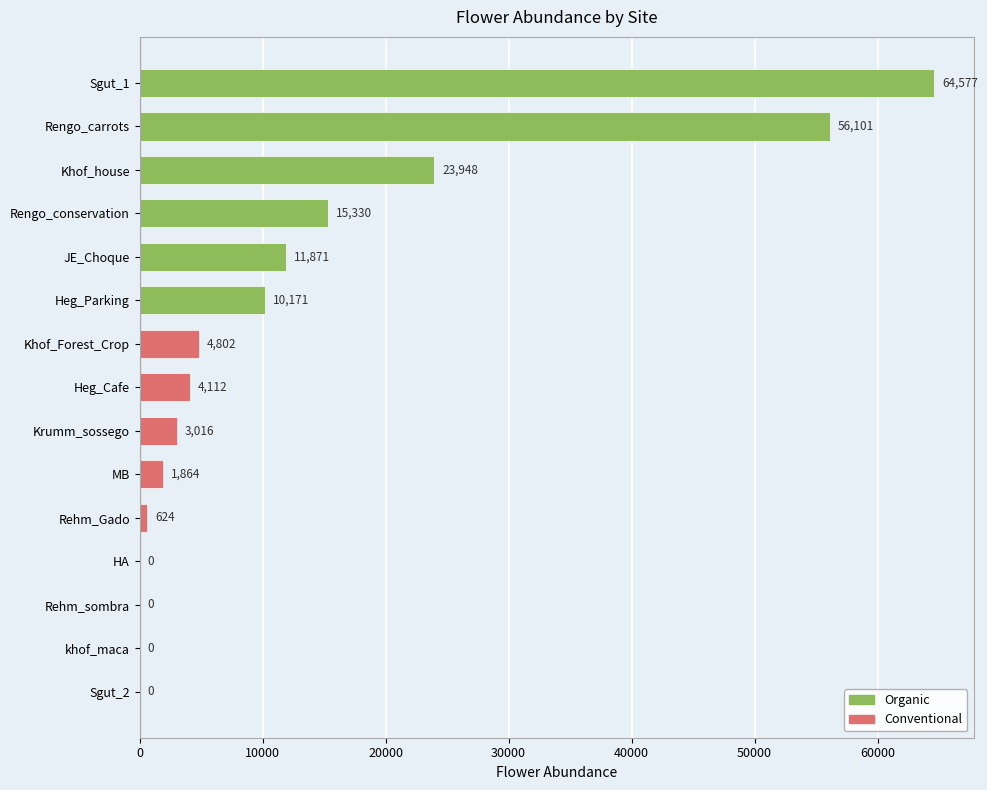

Which label corresponds to the largest value in the chart?

Sgut_1